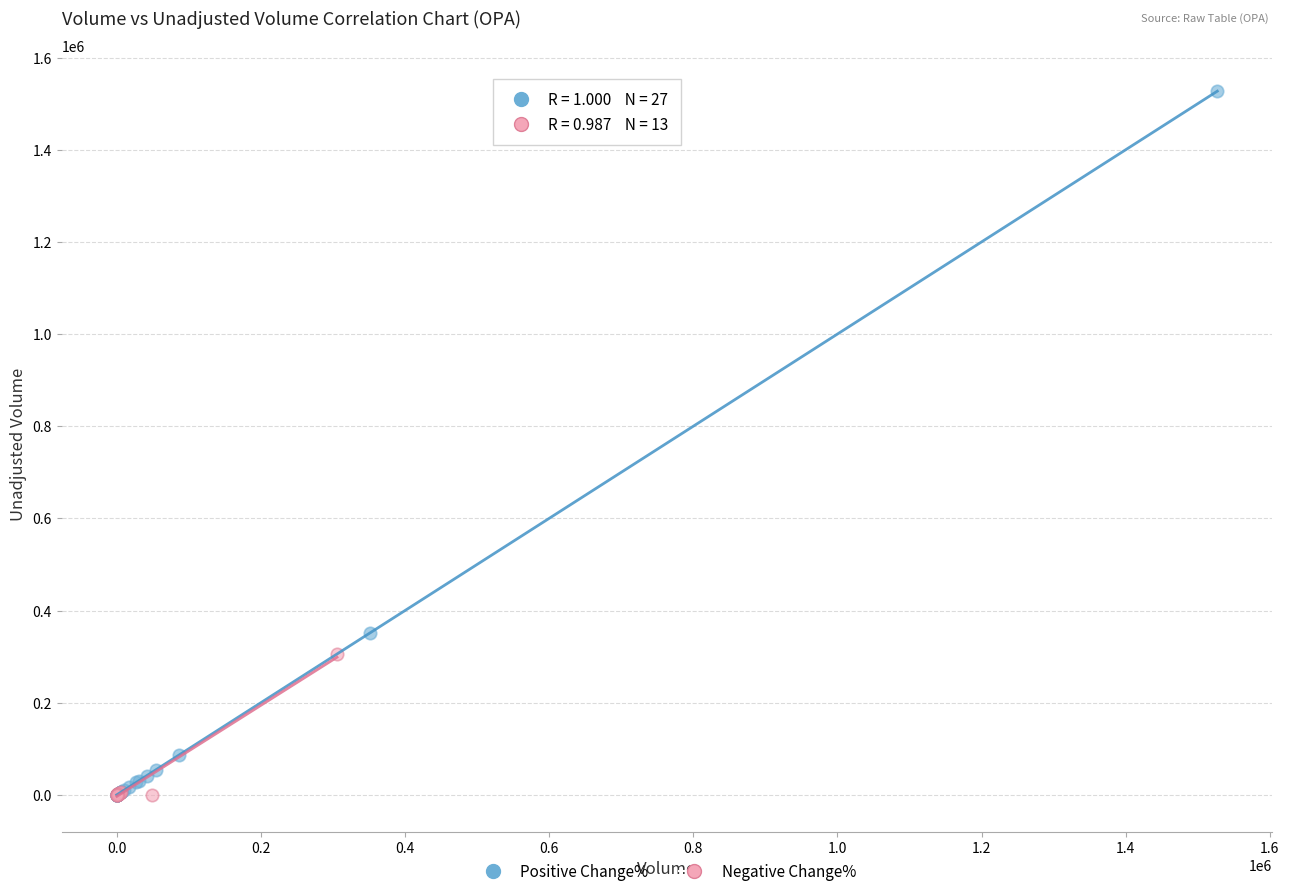

Which series contains the highest Y value?

Positive Change%